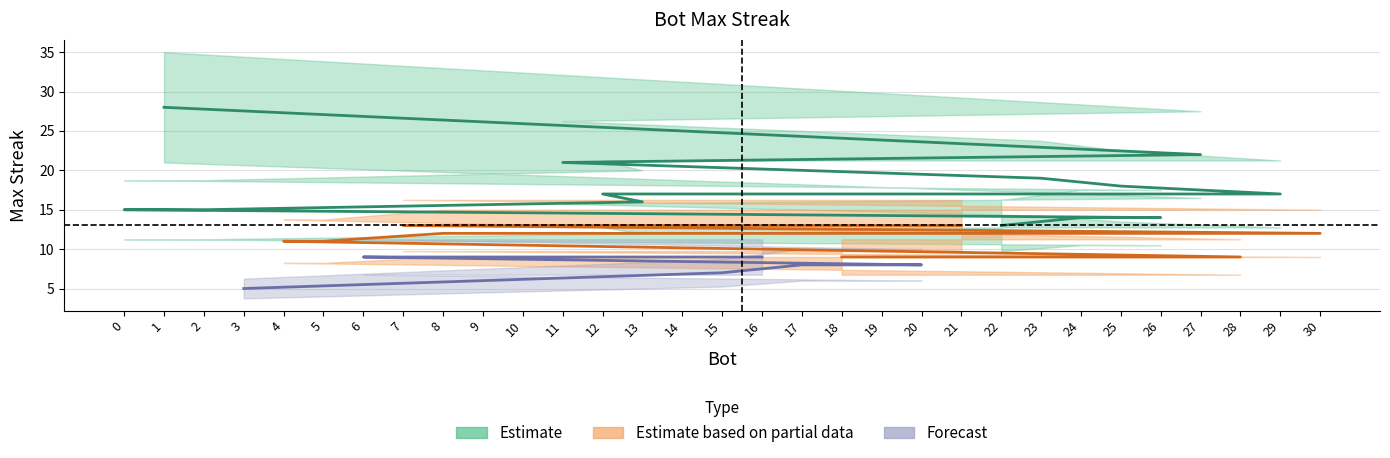

How many data points does each series have?

31